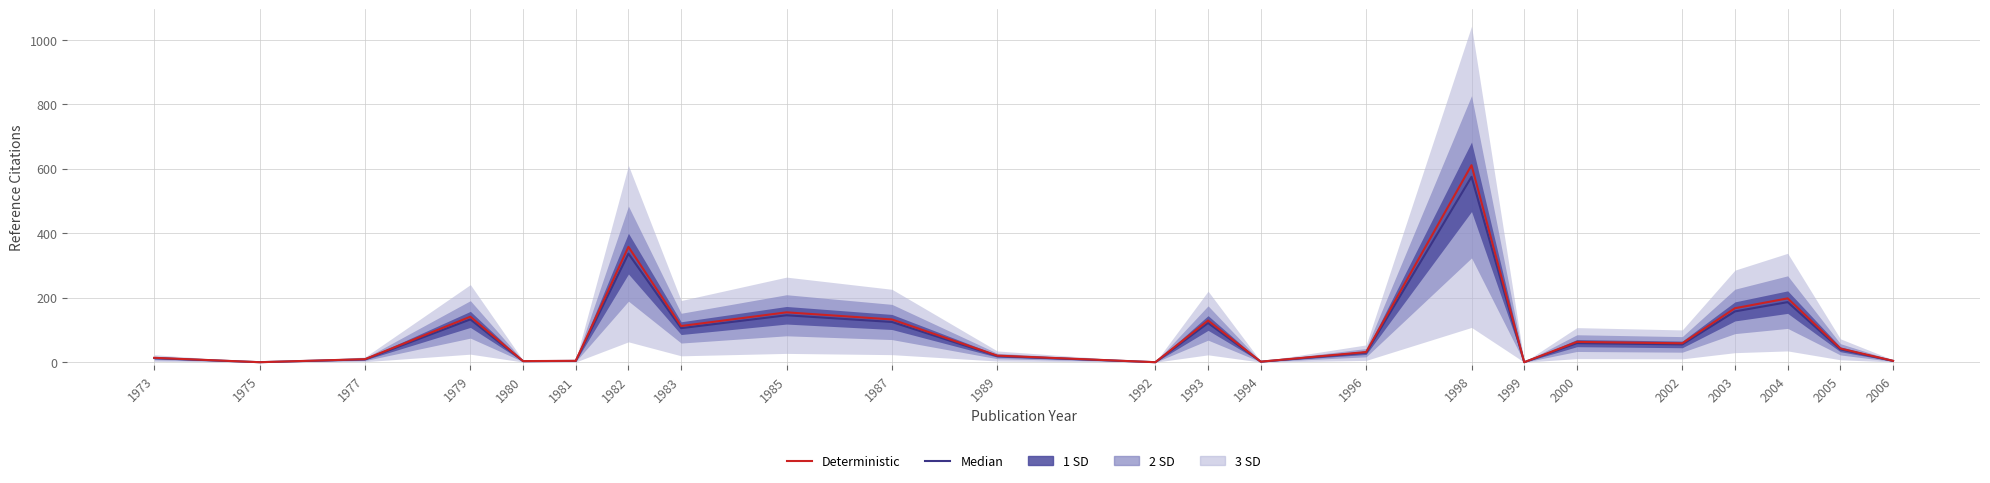

What is the maximum value for Deterministic?

611.1